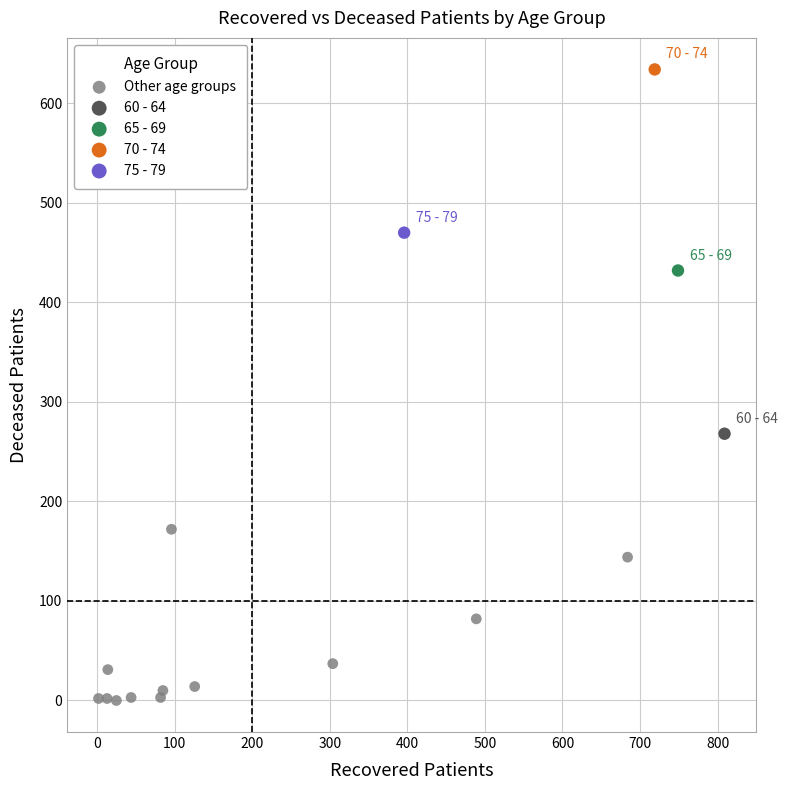

What are all the series names shown in the legend?

Other age groups, 60 - 64, 65 - 69, 70 - 74, 75 - 79